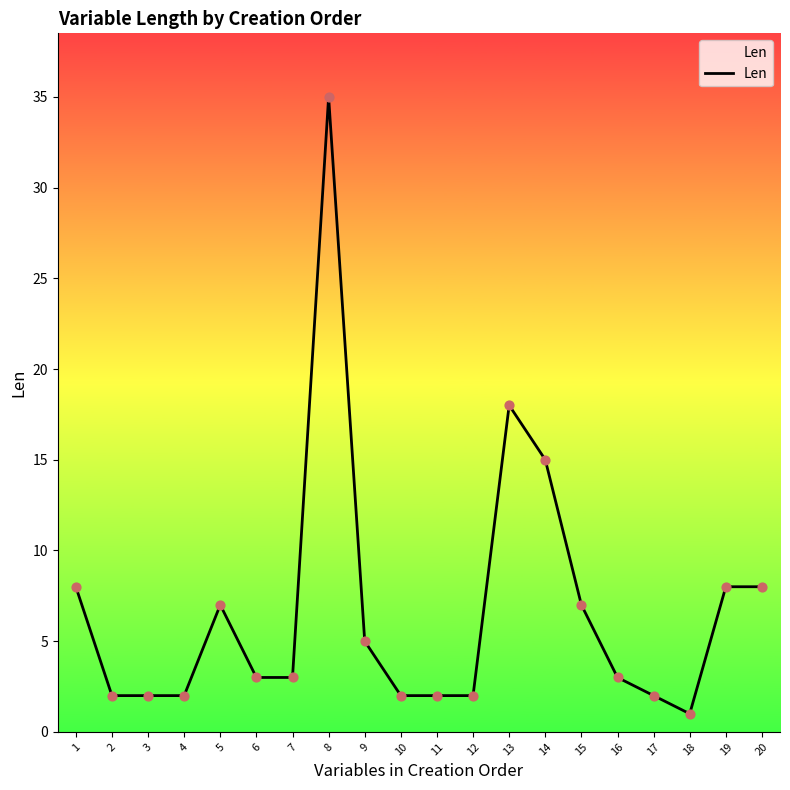

What is the change in value from 1 to 13?

+10